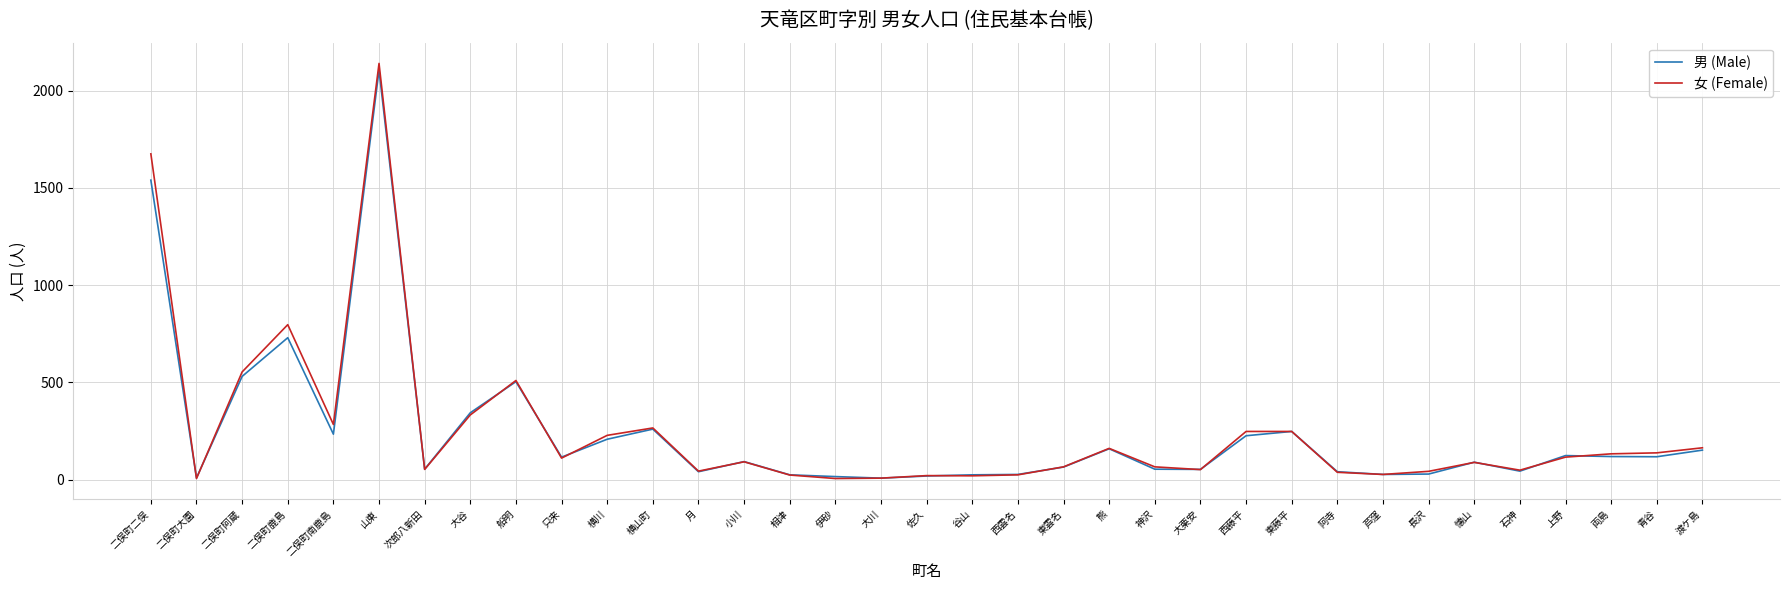

At which category is the sum across all series the highest?

山東